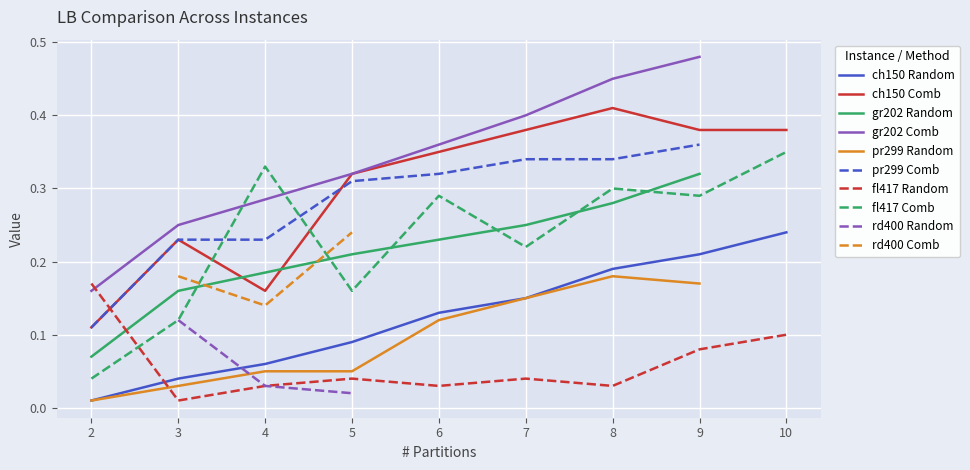

Is the value of fl417 Random at 4 greater than the value of ch150 Random at 5?

No